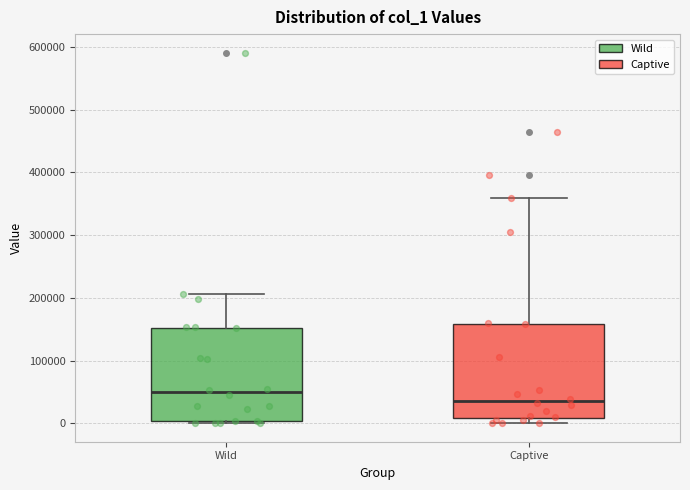

Which box's median line is the lowest?

Captive